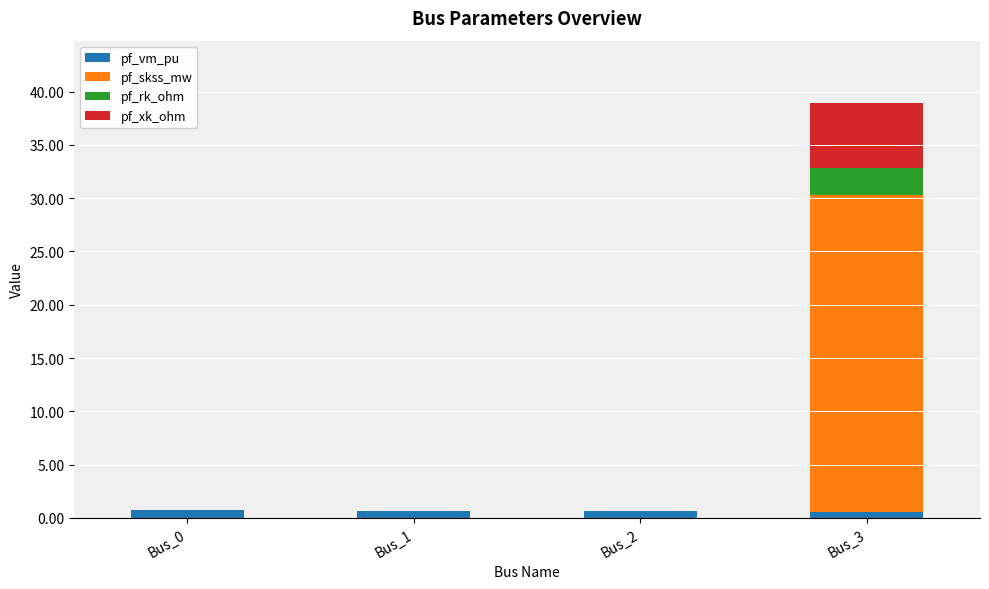

At which category is the sum across all series the highest?

Bus_3